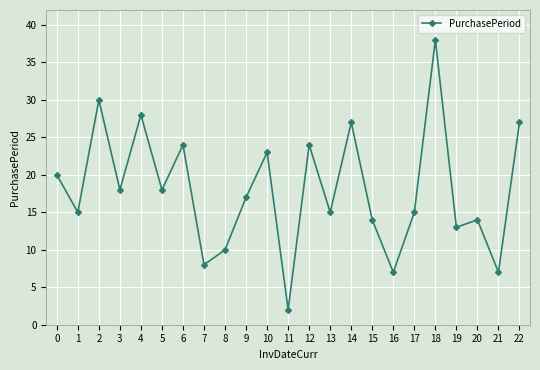

Reading left to right, extract all data points from this chart.

0=20	1=15	2=30	3=18	4=28	5=18	6=24	7=8	8=10	9=17	10=23	11=2	12=24	13=15	14=27	15=14	16=7	17=15	18=38	19=13	20=14	21=7	22=27